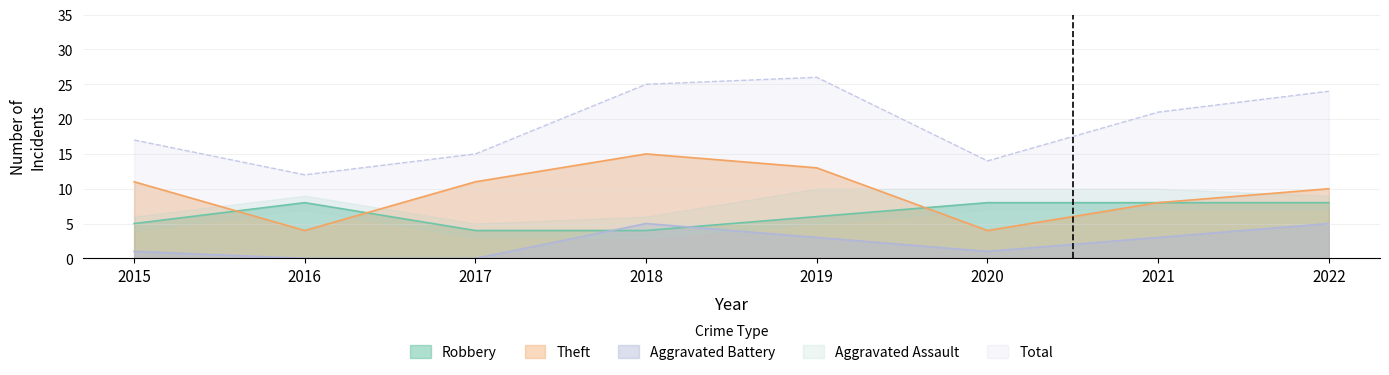

True or false: Aggravated Battery and Theft intersect in this chart.

False